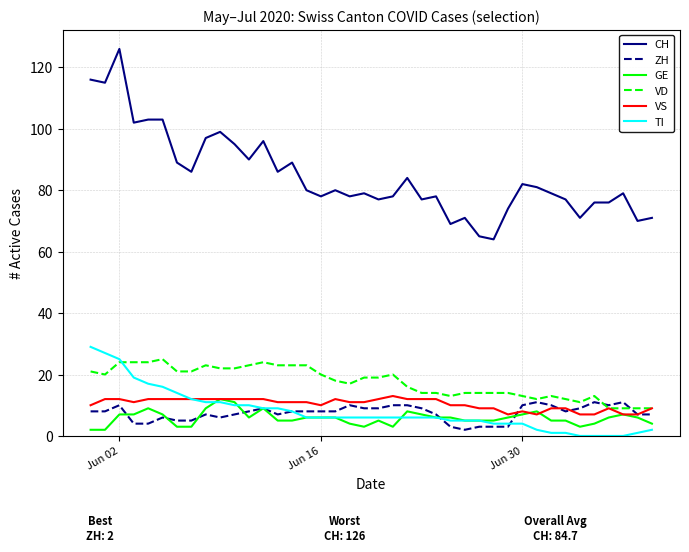

What is the highest value of the VS series?

13